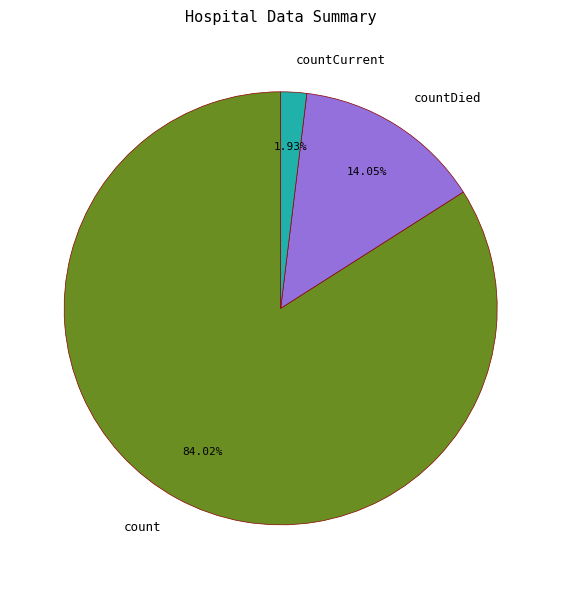

To the nearest percent, what is the average slice percentage?

33%